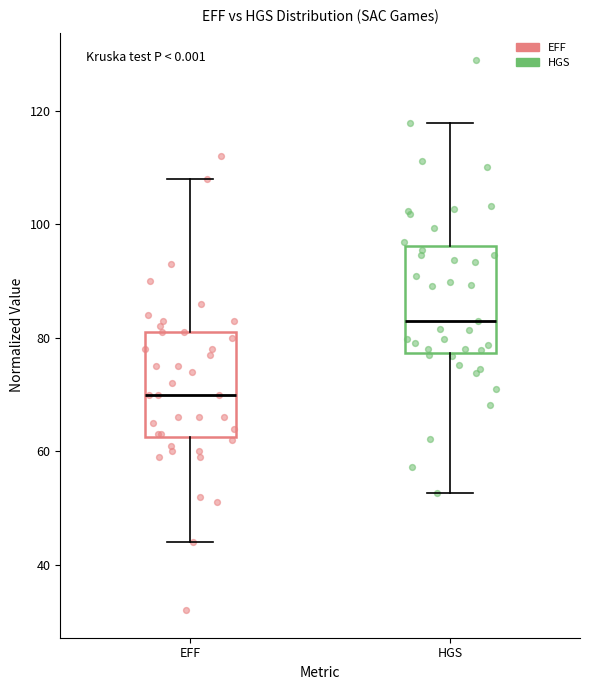

Reading left to right, read every box against the y-axis: the position of its median line, the range the box covers, and the ends of its whiskers. The values are not printed on the chart, so give them approximately, as read against the axis.

EFF: median 70, box 62 to 82, whiskers 44 to 108
HGS: median 84, box 78 to 96, whiskers 52 to 118